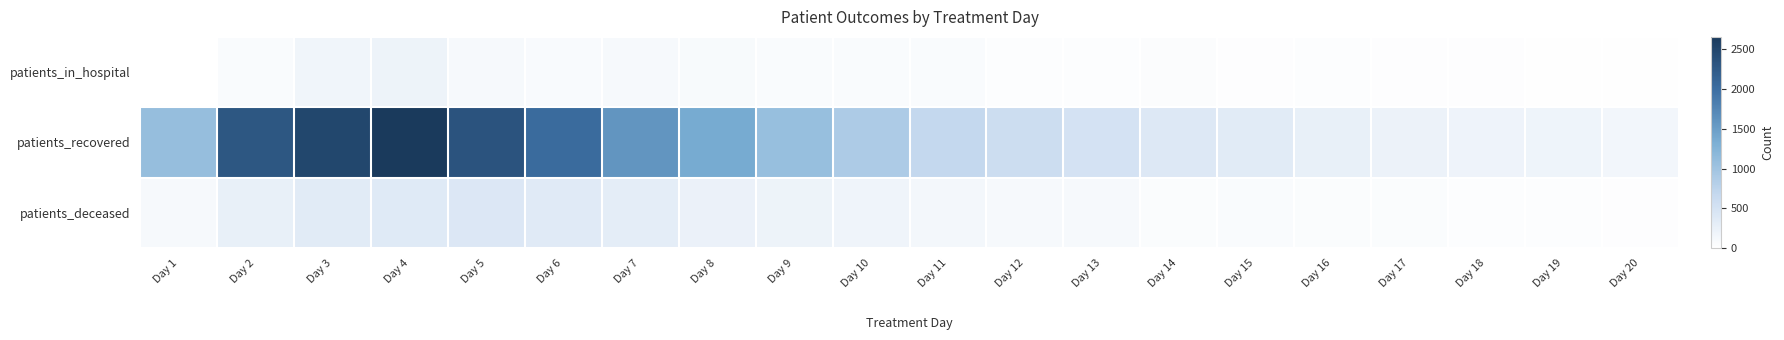

Reading left to right, transcribe all the data shown in this chart.

patients_in_hospital: Day 1=0	Day 2=68	Day 3=175	Day 4=214	Day 5=110	Day 6=81	Day 7=114	Day 8=87	Day 9=72	Day 10=67	Day 11=64	Day 12=33	Day 13=36	Day 14=46	Day 15=30	Day 16=35	Day 17=26	Day 18=23	Day 19=19	Day 20=16
patients_recovered: Day 1=1084	Day 2=2283	Day 3=2482	Day 4=2655	Day 5=2324	Day 6=2040	Day 7=1588	Day 8=1360	Day 9=1072	Day 10=884	Day 11=681	Day 12=593	Day 13=495	Day 14=398	Day 15=345	Day 16=267	Day 17=218	Day 18=201	Day 19=191	Day 20=146
patients_deceased: Day 1=106	Day 2=263	Day 3=350	Day 4=372	Day 5=410	Day 6=360	Day 7=320	Day 8=232	Day 9=216	Day 10=183	Day 11=141	Day 12=102	Day 13=107	Day 14=61	Day 15=64	Day 16=57	Day 17=57	Day 18=32	Day 19=37	Day 20=28